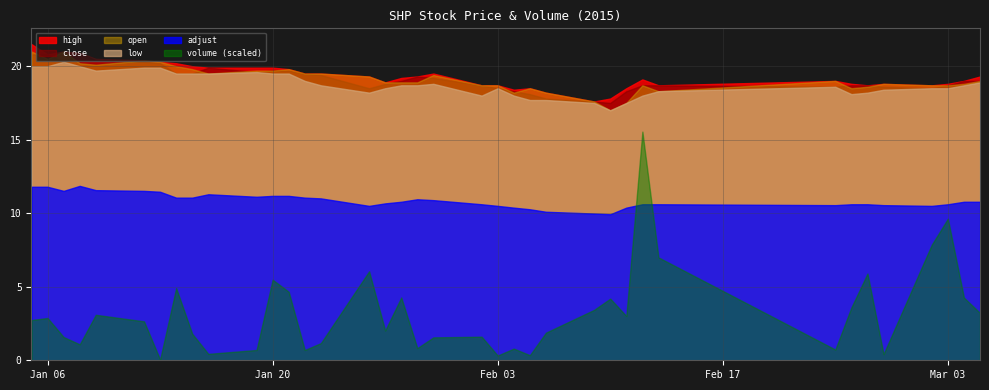

What is the approximate value of volume at 2015-01-08?

21690.0